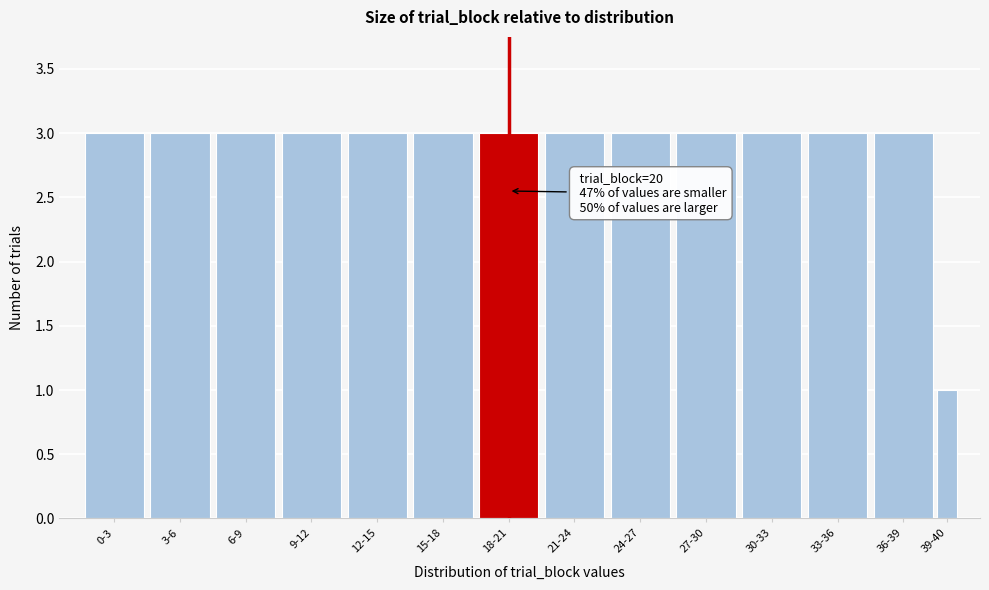

Reading left to right, list all the values displayed in this chart.

3	3	3	3	3	3	3	3	3	3	3	3	3	1